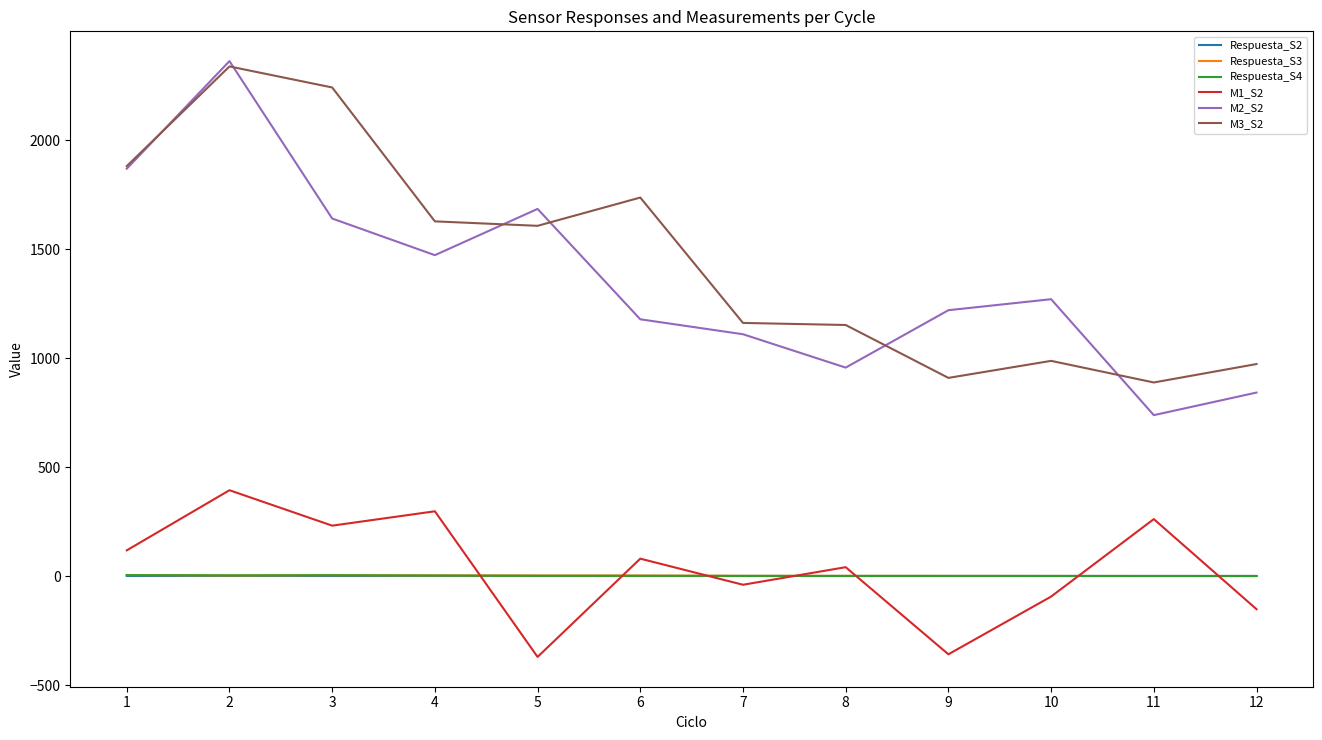

What is the maximum value shown in the chart?

2361.7